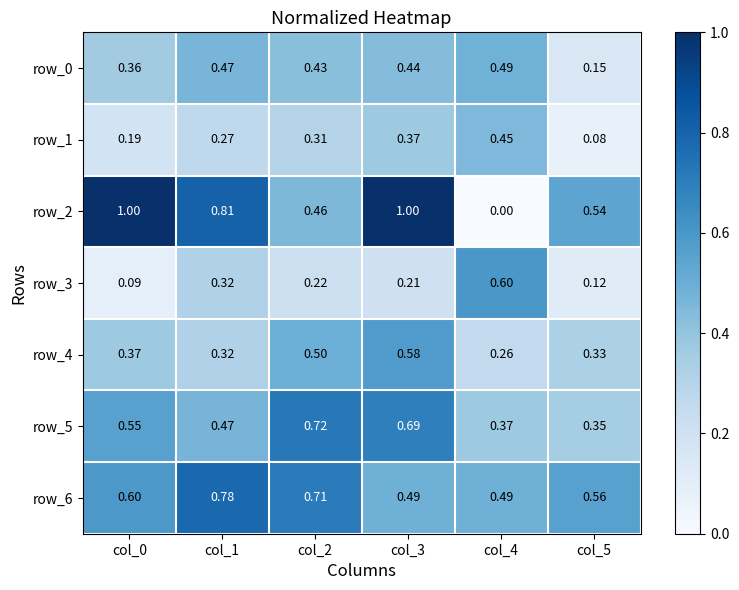

What is the sum of the row_2 values at col_5 and col_3?

1.5